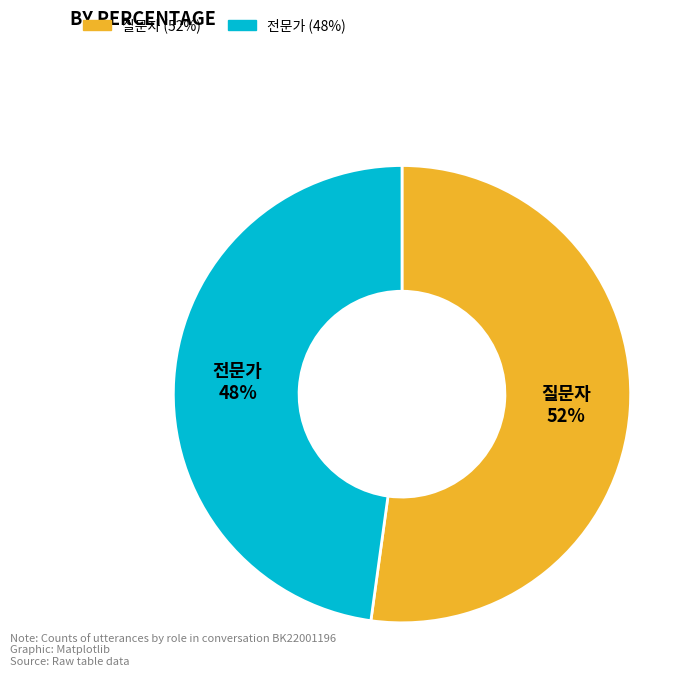

What is the smallest slice in the pie chart?

전문가